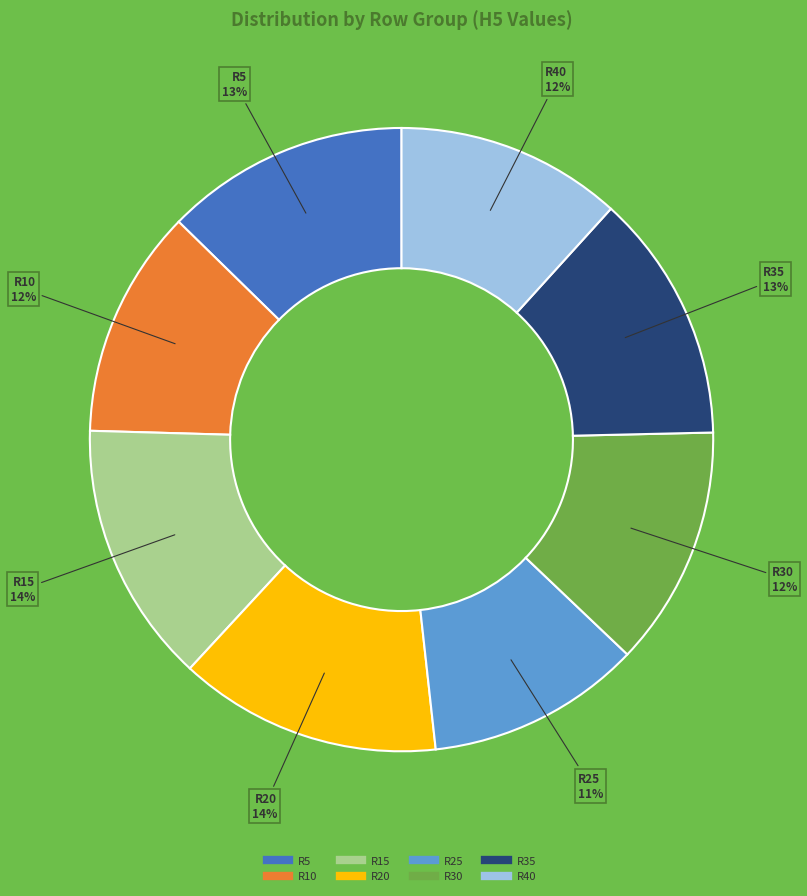

Count the number of slices in the pie.

8